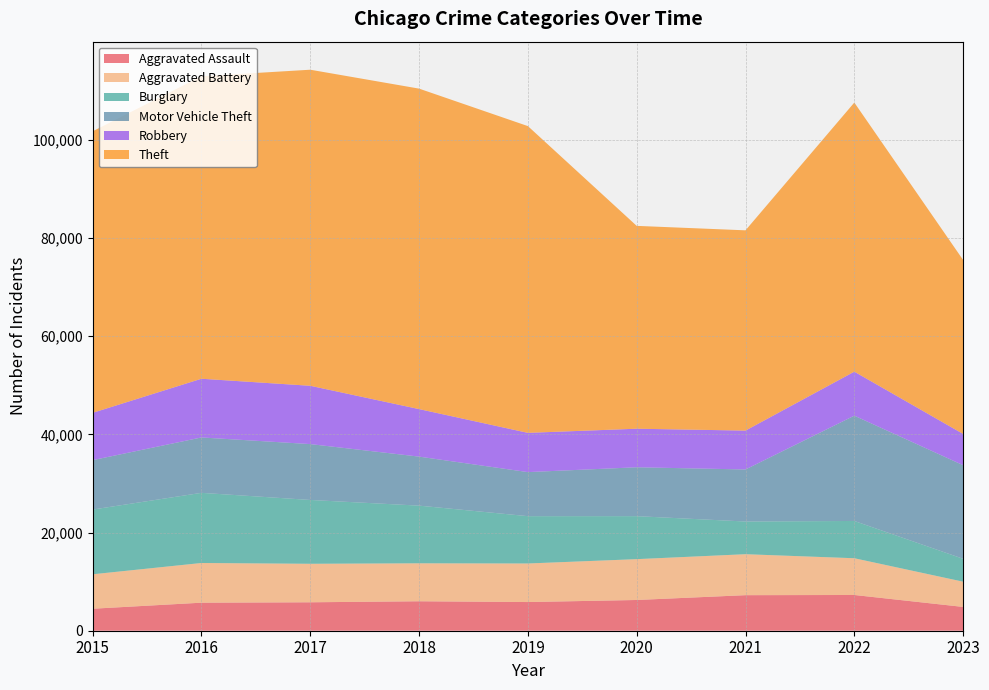

Reading right to left, what are all the values shown in this chart?

Aggravated Assault: 4849	7280	7242	6262	5841	6001	5793	5712	4480
Aggravated Battery: 5139	7488	8347	8320	7857	7734	7845	8086	7018
Burglary: 4666	7592	6659	8757	9638	11747	13001	14289	13184
Motor Vehicle Theft: 19066	21449	10602	9959	8977	9985	11380	11286	10068
Robbery: 6366	8965	7918	7855	7995	9681	11880	11960	9638
Theft: 35439	54820	40798	41321	62491	65286	64386	61621	57350